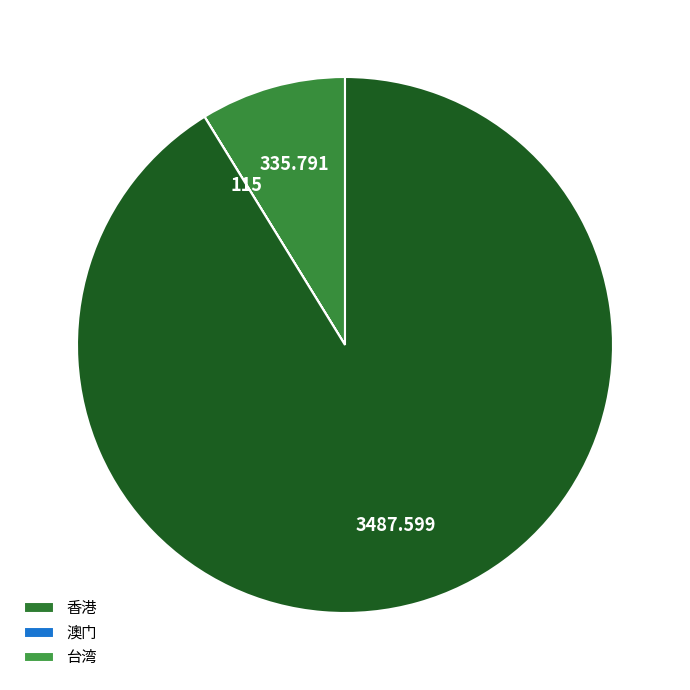

Which category accounts for the majority?

台湾